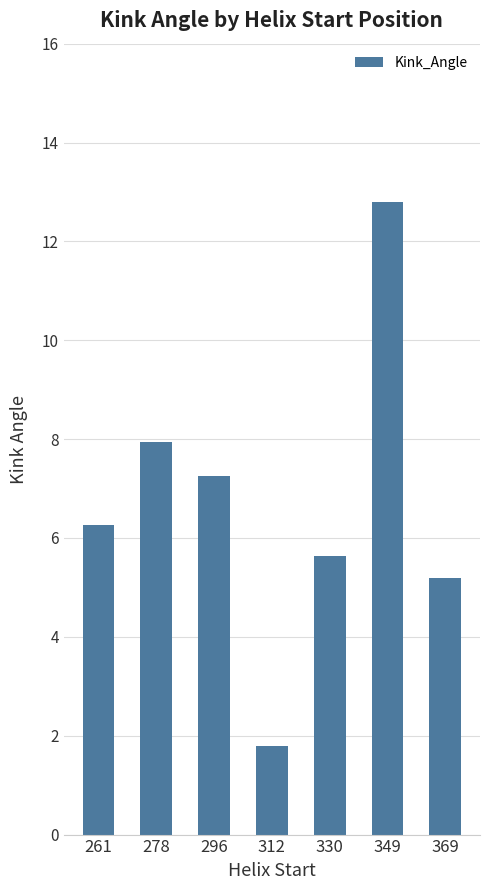

Rank the categories by value from highest to lowest.

349, 278, 296, 261, 330, 369, 312